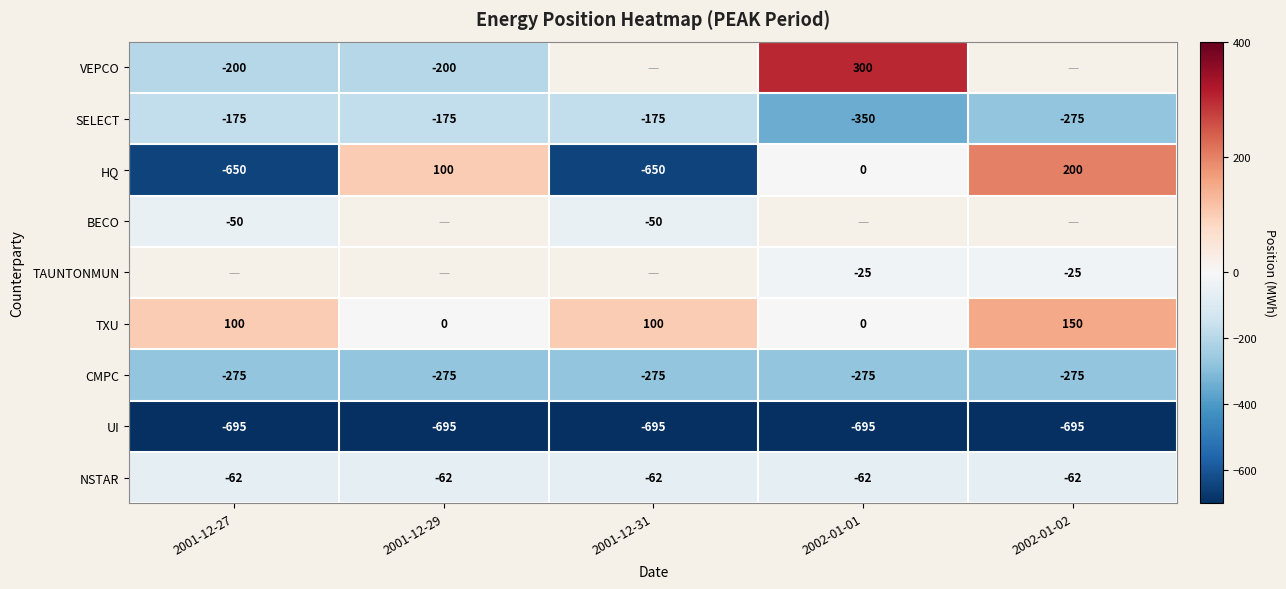

What is the maximum value for SELECT?

-175